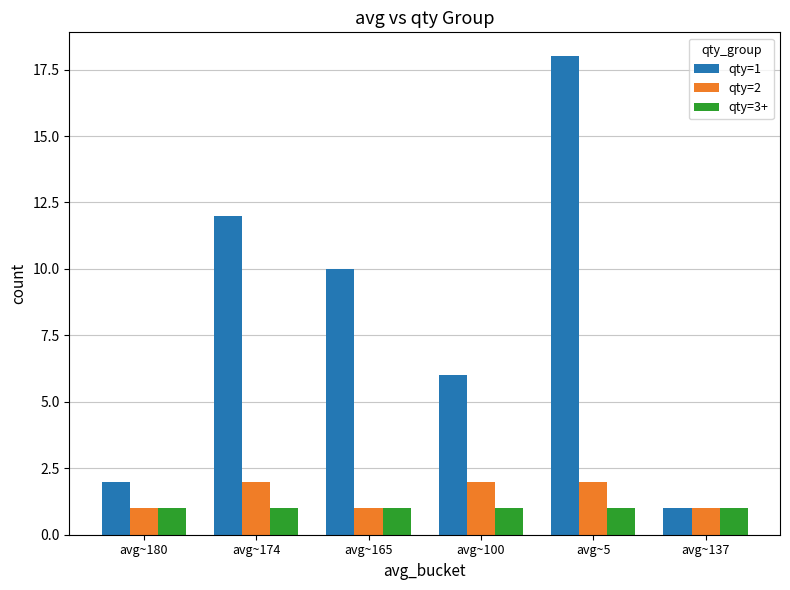

How many data points does each series have?

6